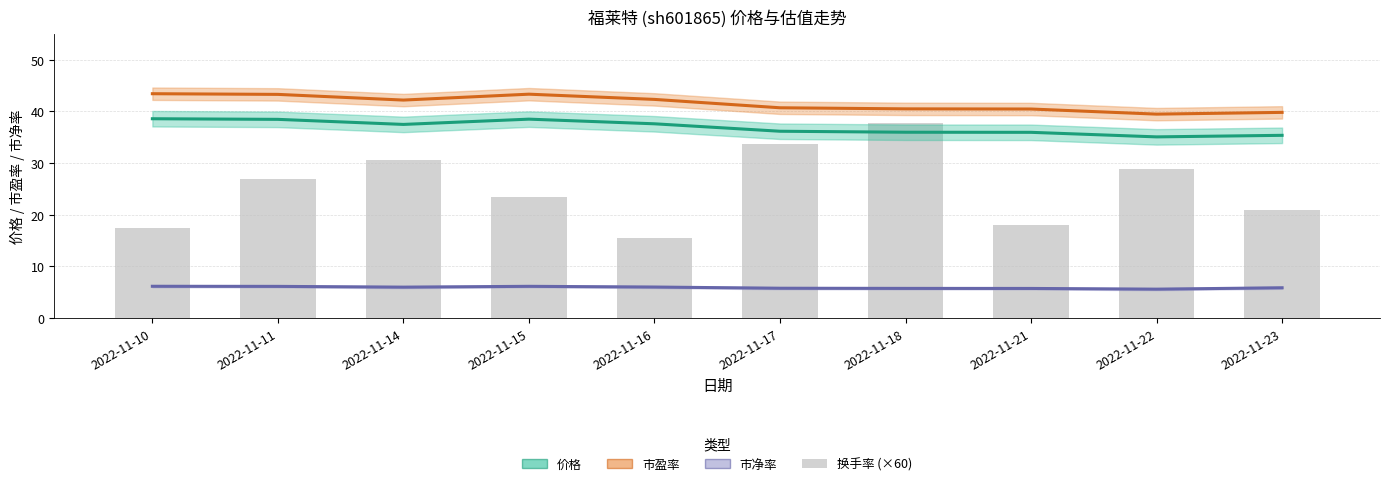

The 市盈率 series shows 40.5 at 2022-11-18. True or false?

True